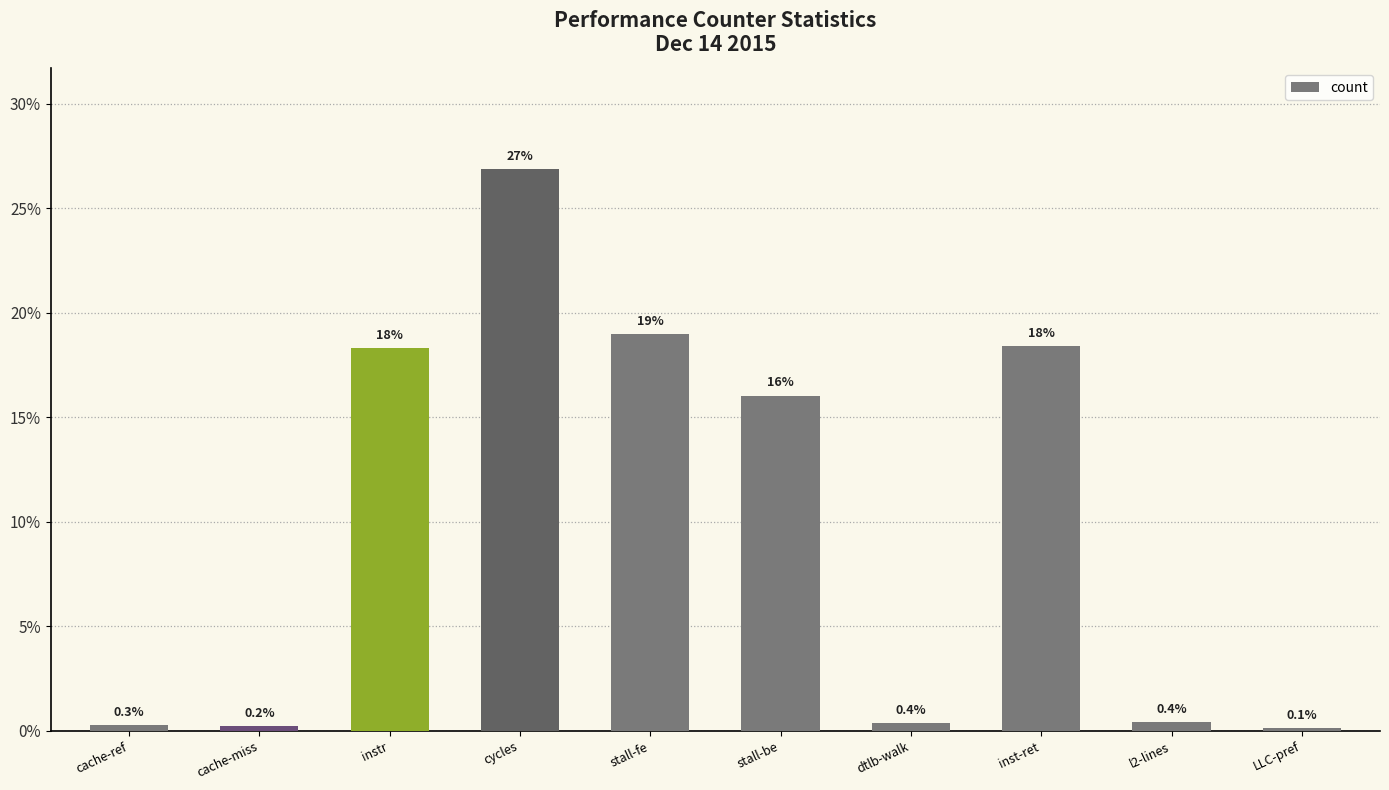

What is the value of the 3rd bar from the left?

0.2